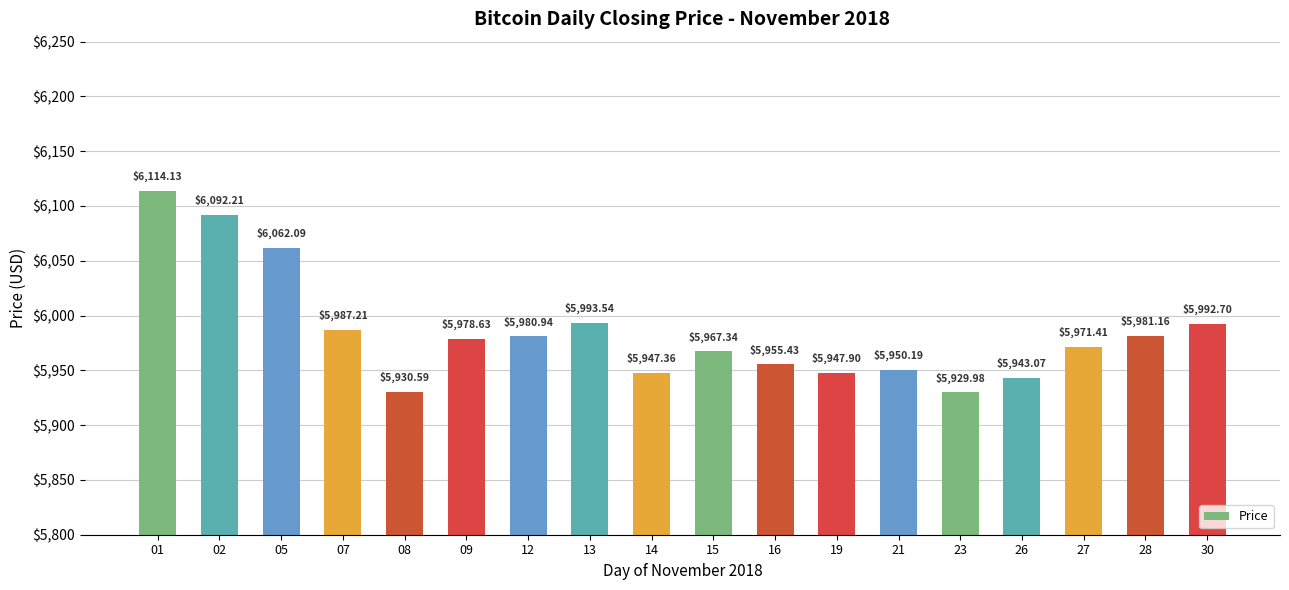

Reading right to left, what are all the values shown in this chart?

5992.7	5981.2	5971.4	5943.1	5930.0	5950.2	5947.9	5955.4	5967.3	5947.4	5993.5	5980.9	5978.6	5930.6	5987.2	6062.1	6092.2	6114.1